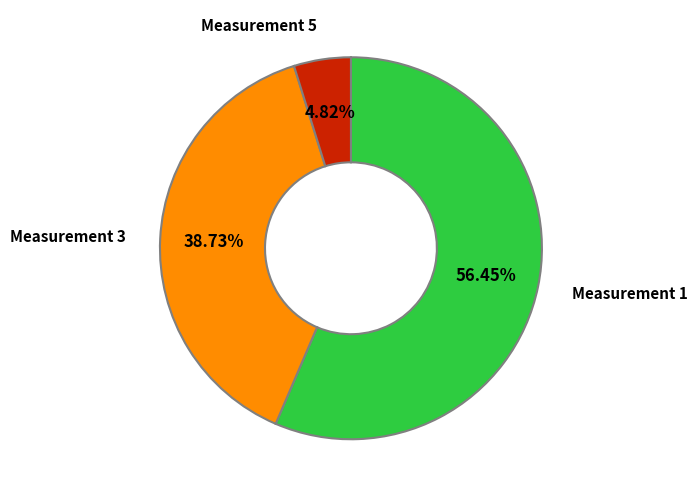

Combined, do Measurement 3 and Measurement 5 account for over 50%?

No